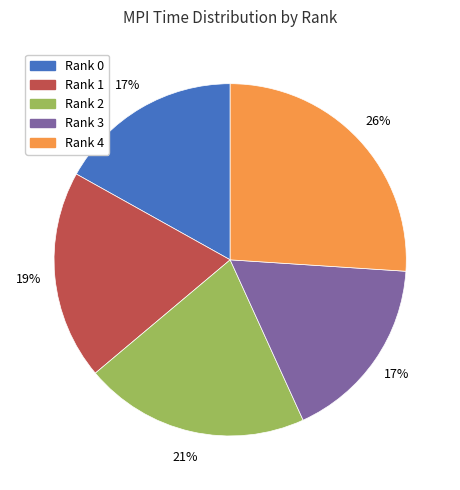

Is there a majority slice in this chart?

No